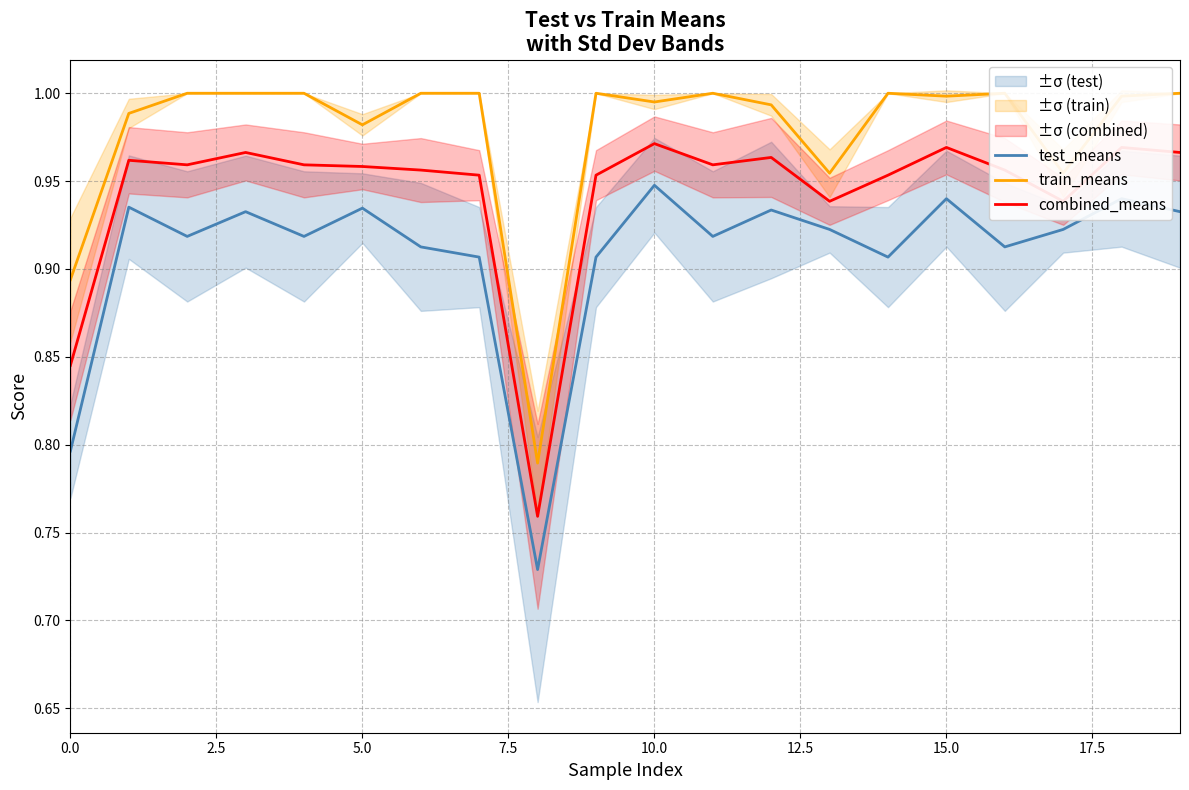

True or false: combined_means and test_means cross at least once.

False